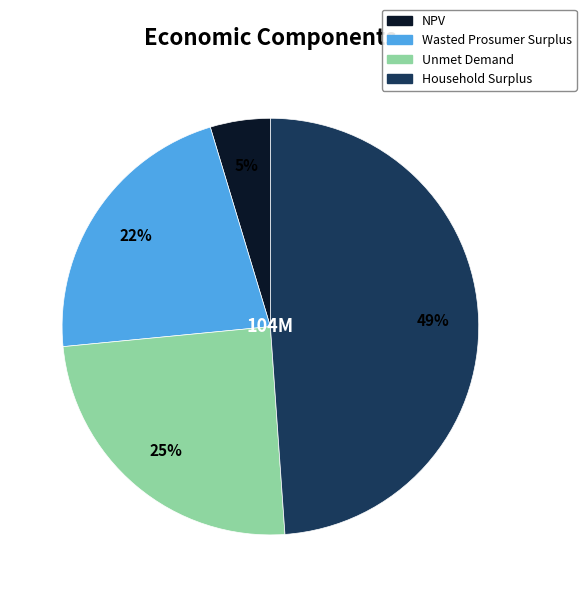

Between NPV and Household Surplus, which is larger?

Household Surplus